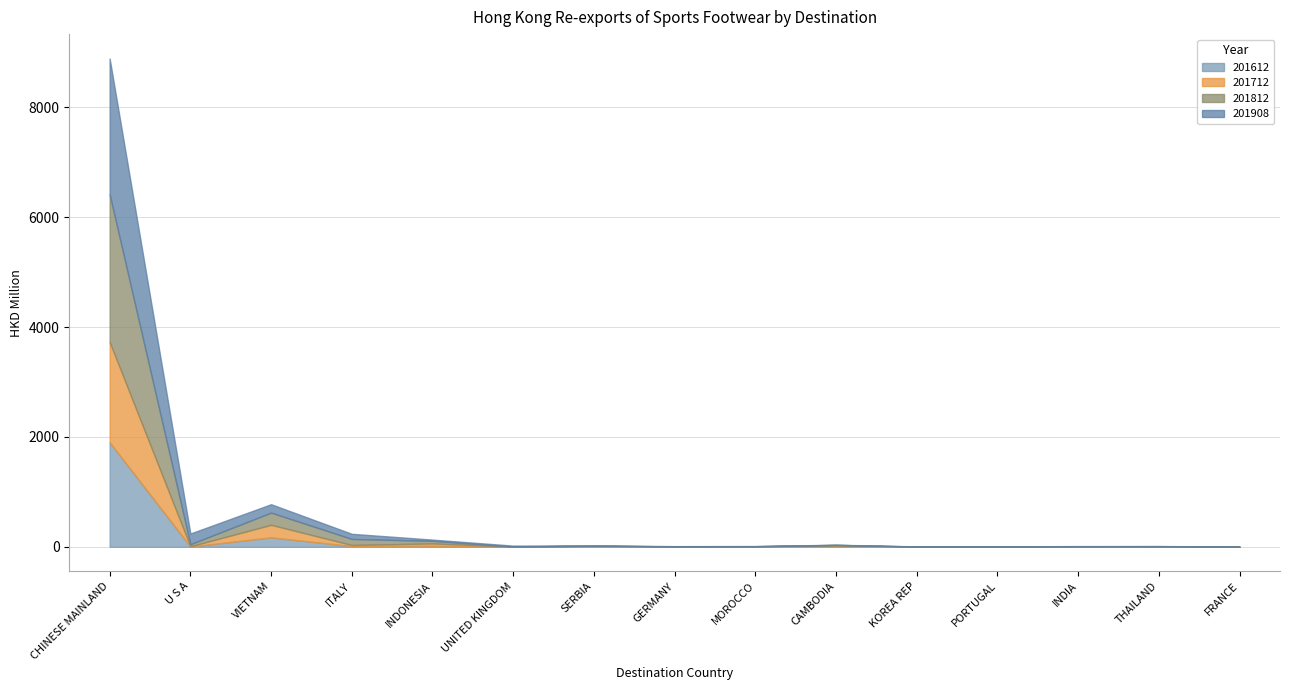

How many values in the 201612 series exceed 3?

10